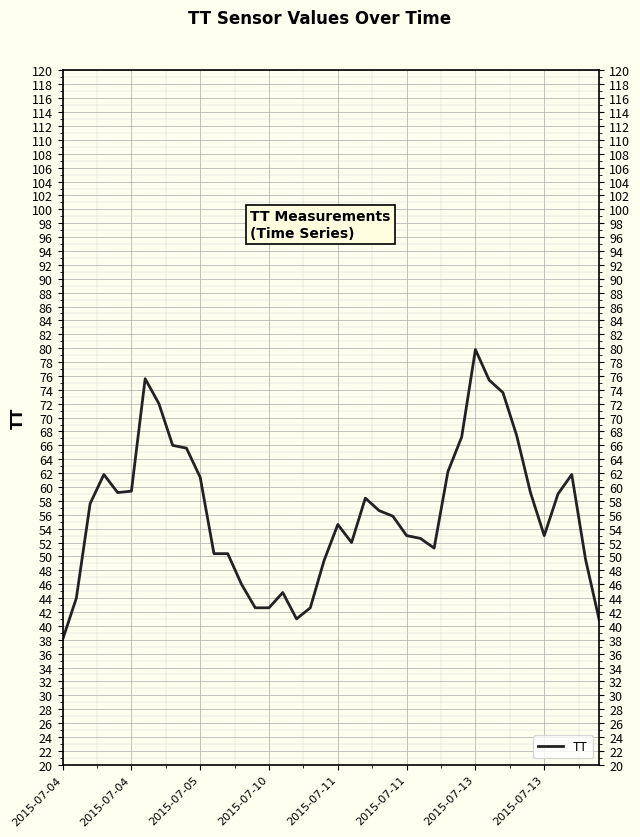

True or false: there are more than 1 points higher than both neighbors.

True